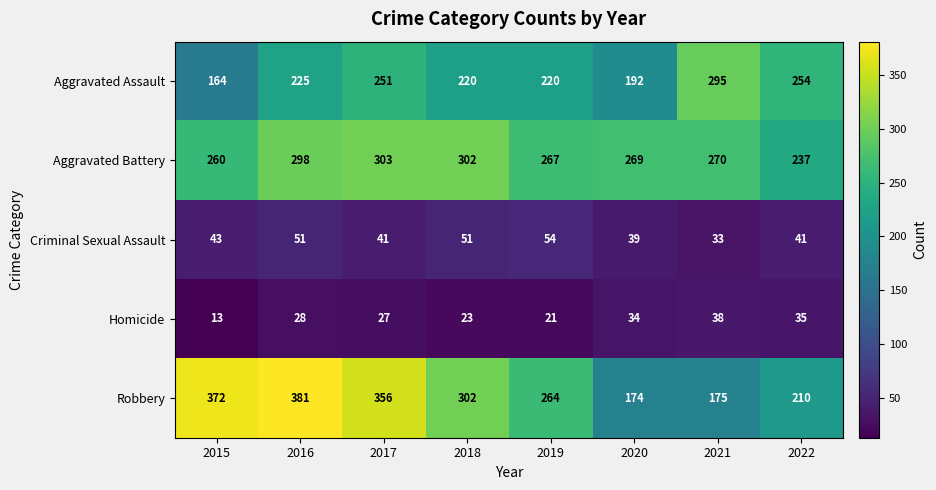

What is the spread (max minus min) of values at 2019?

246